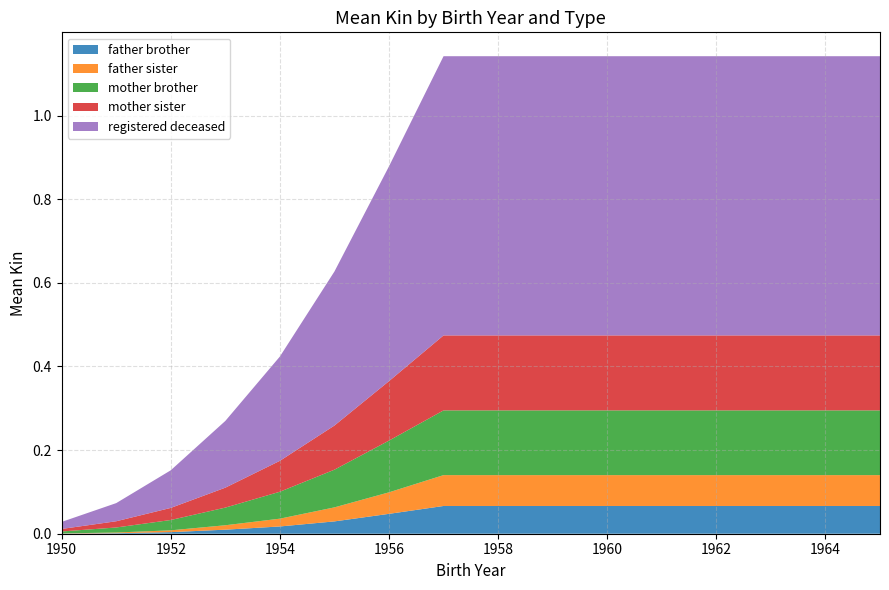

Reading right to left, list all the values displayed in this chart.

father brother: 1965=0.1	1964=0.1	1963=0.1	1962=0.1	1961=0.1	1960=0.1	1959=0.1	1958=0.1	1957=0.1	1956=0.0	1955=0.0	1954=0.0	1953=0.0	1952=0.0	1951=0.0	1950=0.0
father sister: 1965=0.1	1964=0.1	1963=0.1	1962=0.1	1961=0.1	1960=0.1	1959=0.1	1958=0.1	1957=0.1	1956=0.1	1955=0.0	1954=0.0	1953=0.0	1952=0.0	1951=0.0	1950=0.0
mother brother: 1965=0.2	1964=0.2	1963=0.2	1962=0.2	1961=0.2	1960=0.2	1959=0.2	1958=0.2	1957=0.2	1956=0.1	1955=0.1	1954=0.1	1953=0.0	1952=0.0	1951=0.0	1950=0.0
mother sister: 1965=0.2	1964=0.2	1963=0.2	1962=0.2	1961=0.2	1960=0.2	1959=0.2	1958=0.2	1957=0.2	1956=0.1	1955=0.1	1954=0.1	1953=0.0	1952=0.0	1951=0.0	1950=0.0
registered deceased: 1965=0.7	1964=0.7	1963=0.7	1962=0.7	1961=0.7	1960=0.7	1959=0.7	1958=0.7	1957=0.7	1956=0.5	1955=0.4	1954=0.2	1953=0.2	1952=0.1	1951=0.0	1950=0.0